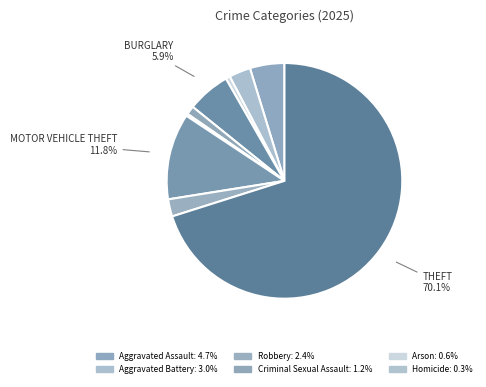

How many segments does this pie chart have?

9